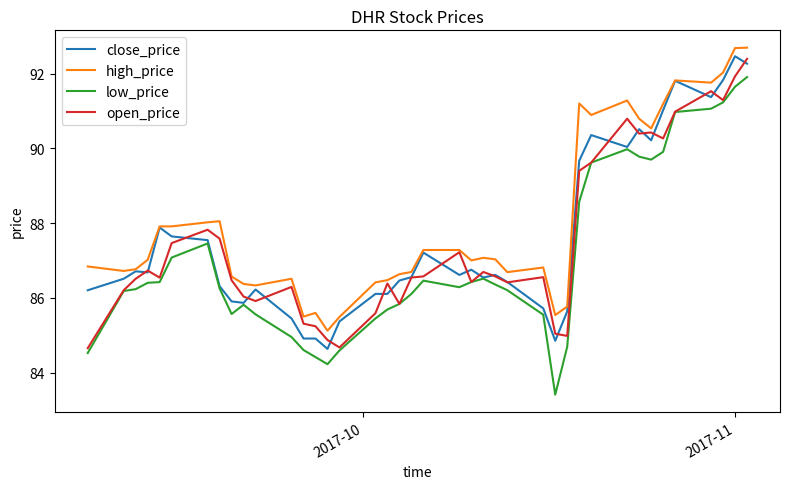

Which series has the widest spread of values?

low_price